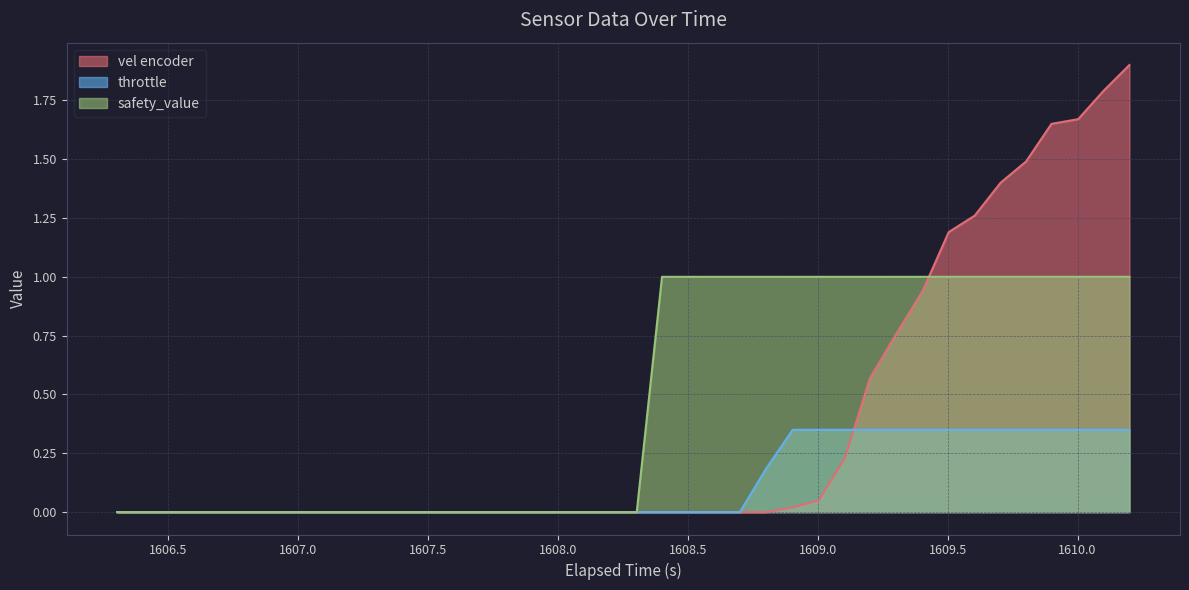

True or false: vel encoder has a value of 1.2 at 1609.4034423828125.

False